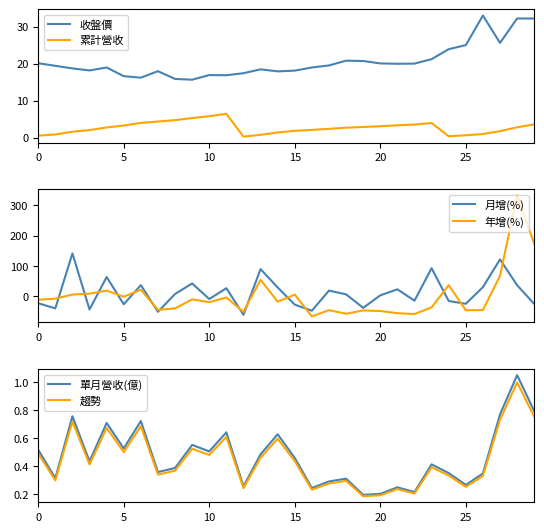

Reading left to right, transcribe all the data shown in this chart.

收盤價: 20.1	19.4	18.7	18.1	18.9	16.6	16.2	17.9	15.8	15.7	16.9	16.9	17.4	18.4	17.9	18.1	18.9	19.5	20.8	20.7	20.1	19.9	20.0	21.2	23.9	25.0	33.0	25.6	32.2	32.2
累計營收: 0.5	0.8	1.6	2.0	2.7	3.2	4.0	4.3	4.7	5.3	5.8	6.4	0.3	0.7	1.4	1.8	2.1	2.4	2.7	2.9	3.1	3.3	3.5	3.9	0.3	0.6	1.0	1.7	2.8	3.6
月增(%): -22.4	-39.2	141.4	-42.8	63.7	-25.7	37.2	-50.5	8.0	42.6	-8.4	27.0	-60.2	89.8	29.4	-26.9	-46.9	19.2	6.9	-37.5	3.6	23.4	-13.9	92.7	-15.0	-24.2	30.7	121.7	36.8	-24.6
年增(%): -10.9	-7.3	6.3	9.1	19.2	-0.8	21.9	-43.9	-39.3	-9.7	-18.8	-3.5	-50.5	54.6	-17.1	6.0	-65.6	-44.9	-57.0	-45.8	-47.9	-55.0	-57.7	-35.8	37.1	-45.2	-44.7	67.7	332.0	173.2
單月營收(億): 0.5	0.3	0.8	0.4	0.7	0.5	0.7	0.4	0.4	0.6	0.5	0.6	0.3	0.5	0.6	0.5	0.2	0.3	0.3	0.2	0.2	0.2	0.2	0.4	0.3	0.3	0.3	0.8	1.1	0.8
趨勢: 0.5	0.3	0.7	0.4	0.7	0.5	0.7	0.3	0.4	0.5	0.5	0.6	0.2	0.5	0.6	0.4	0.2	0.3	0.3	0.2	0.2	0.2	0.2	0.4	0.3	0.3	0.3	0.7	1.0	0.8